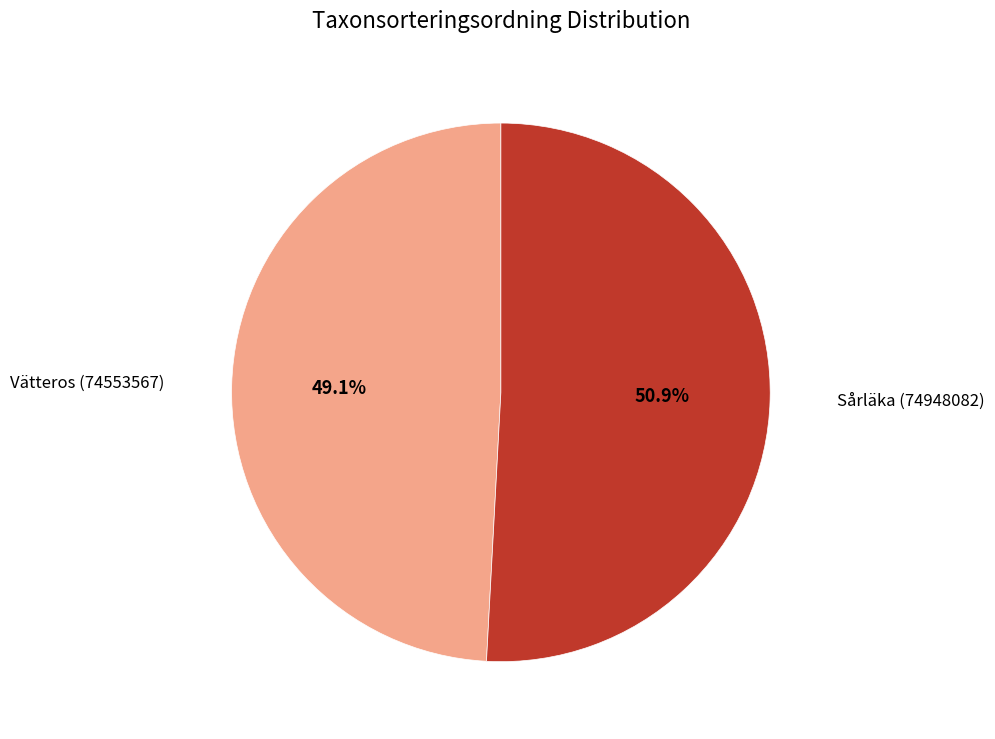

What portion of the pie excludes Sårläka (74948082)?

49.1%